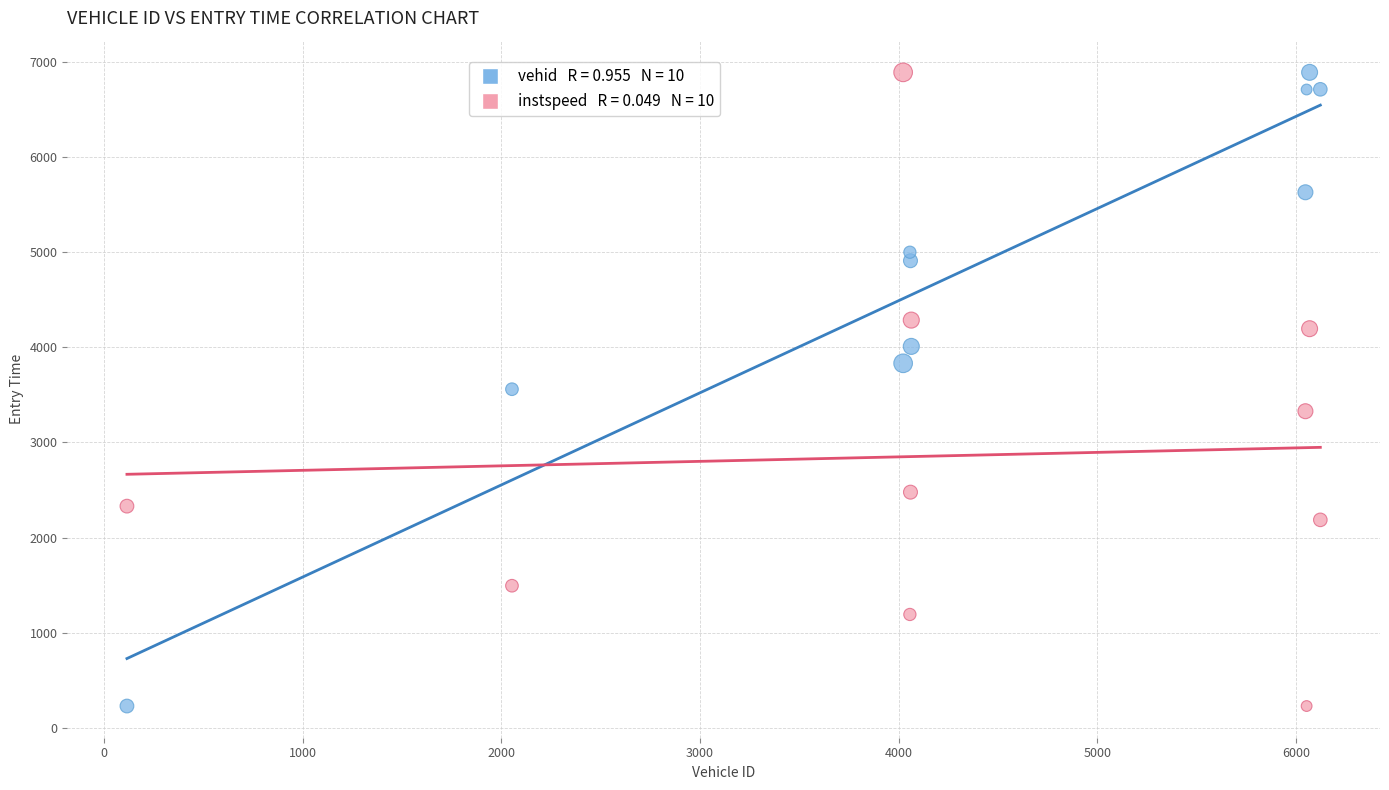

Across all data points, what is the range of X values (max minus min)?

6007.0